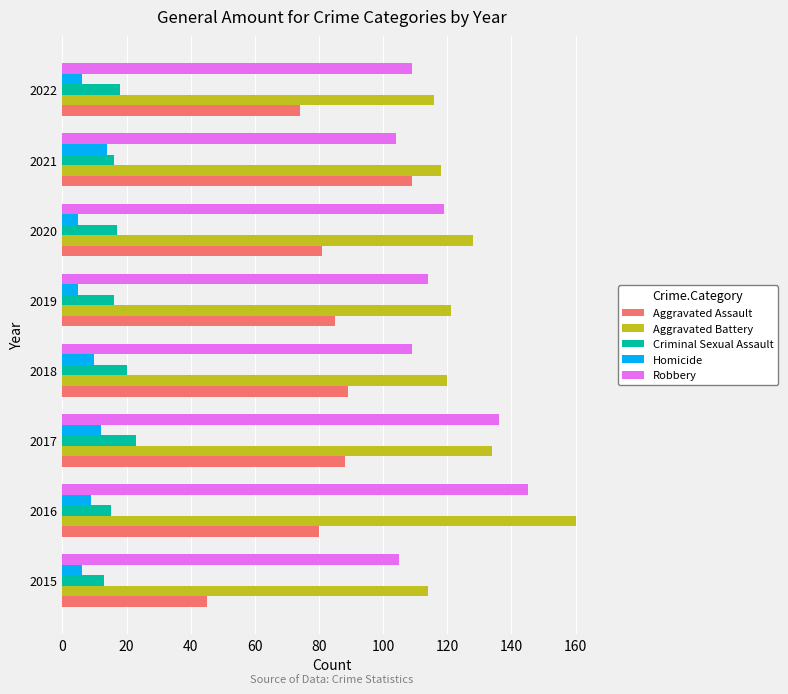

What is the average value of the Aggravated Battery series?

126